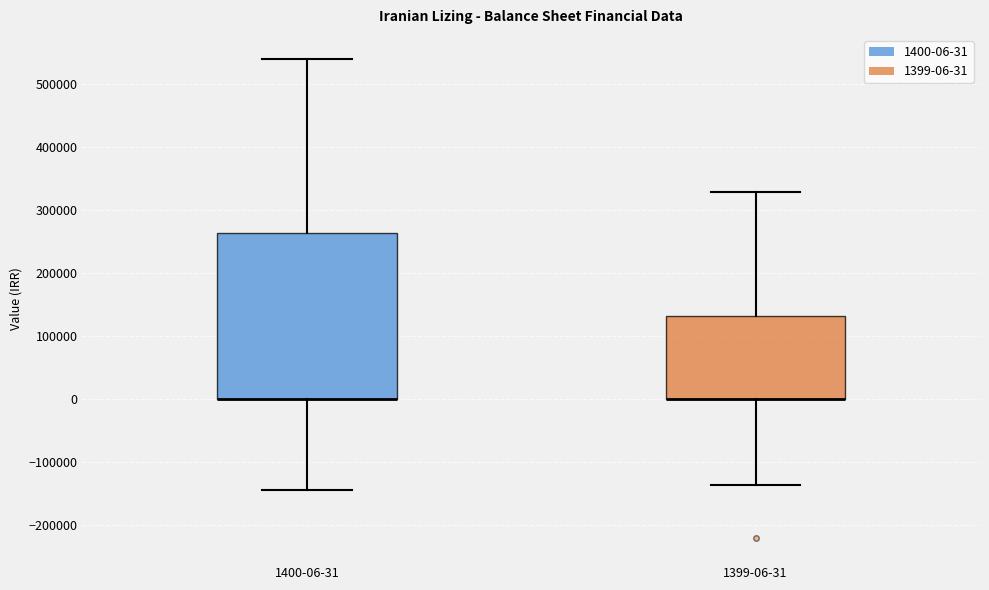

Where is the lower edge of the box for 1400-06-31 on the y-axis? The values are not printed on the chart, so give them approximately, as read against the axis.

0